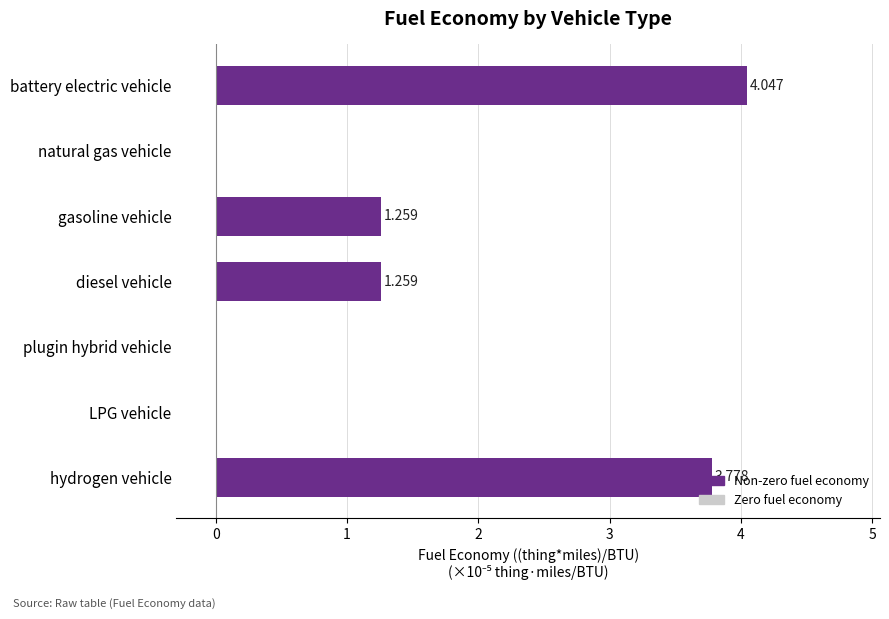

Count the number of values greater than 1.

4